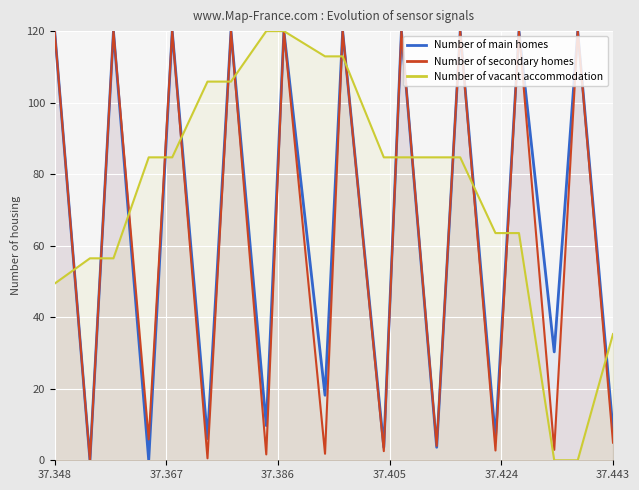

Which series has the largest total across all categories?

Number of vacant accommodation